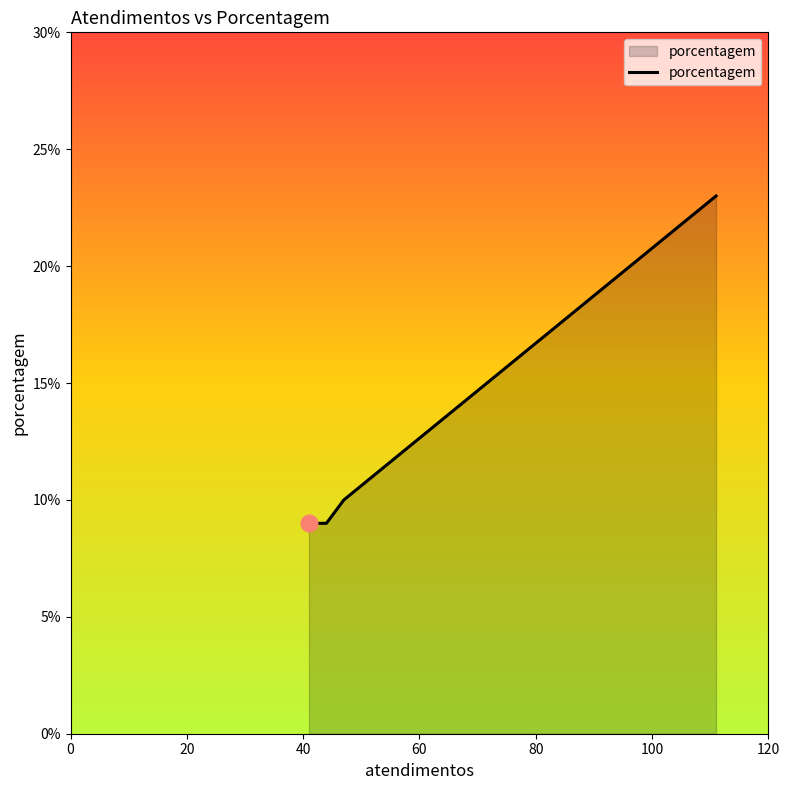

What is the average value?

13